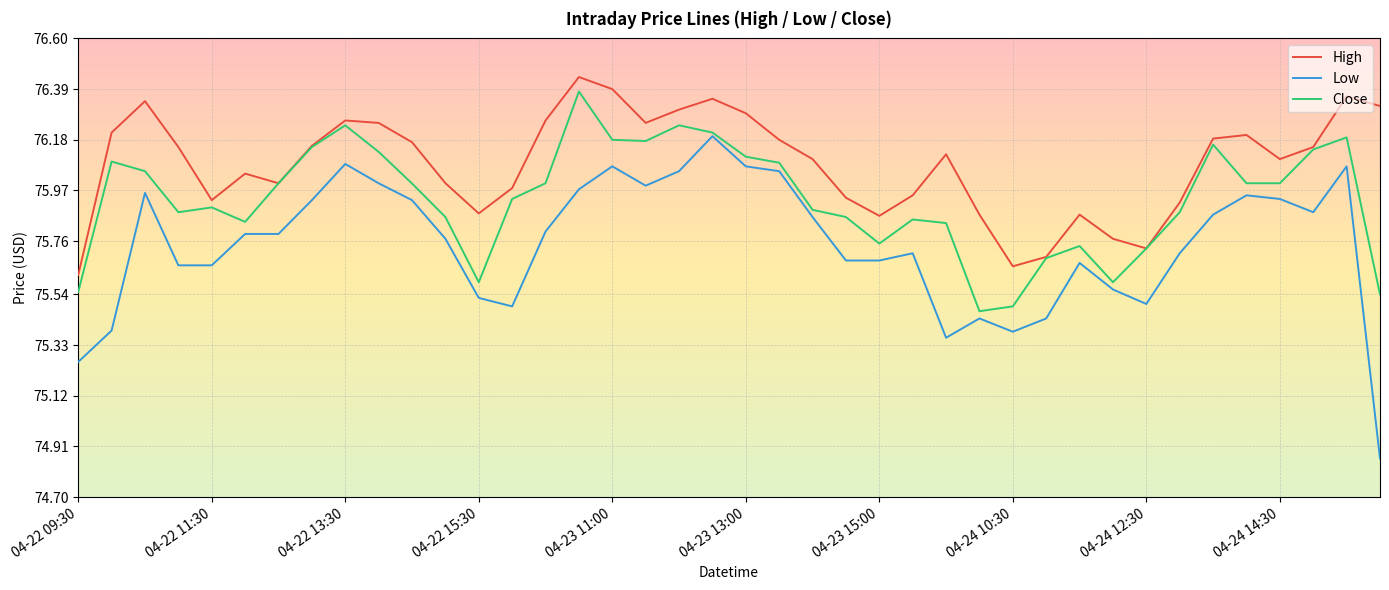

Which series has the largest total across all categories?

High